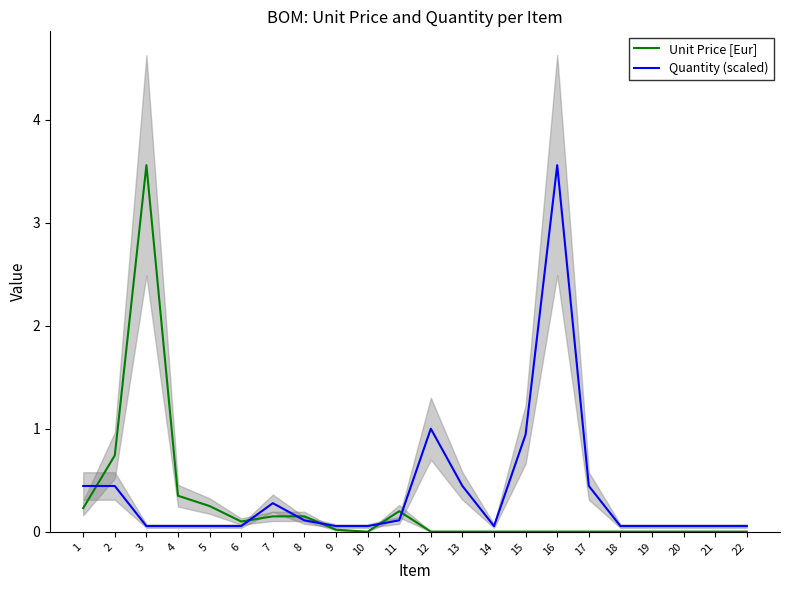

What is the minimum value for Quantity (scaled)?

0.1